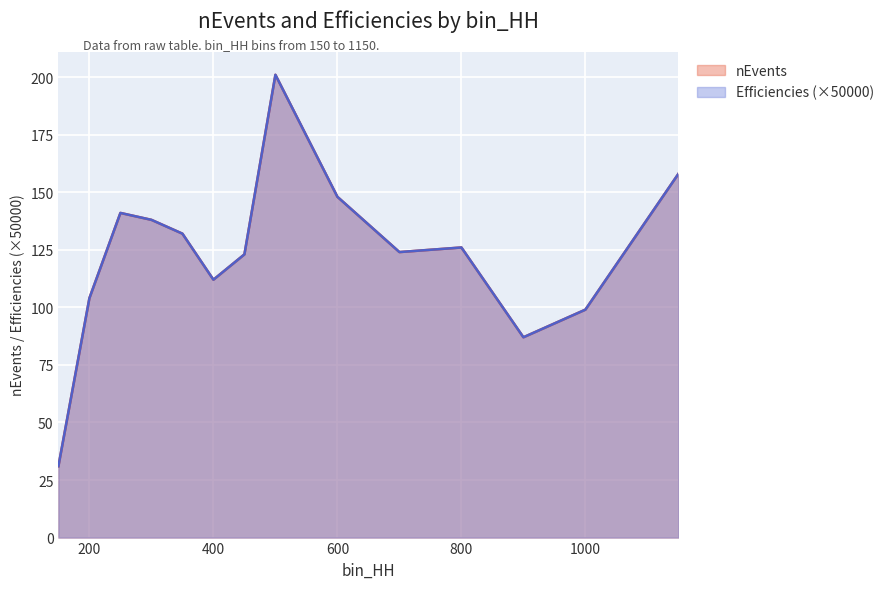

Which category has the highest value in the nEvents series?

500